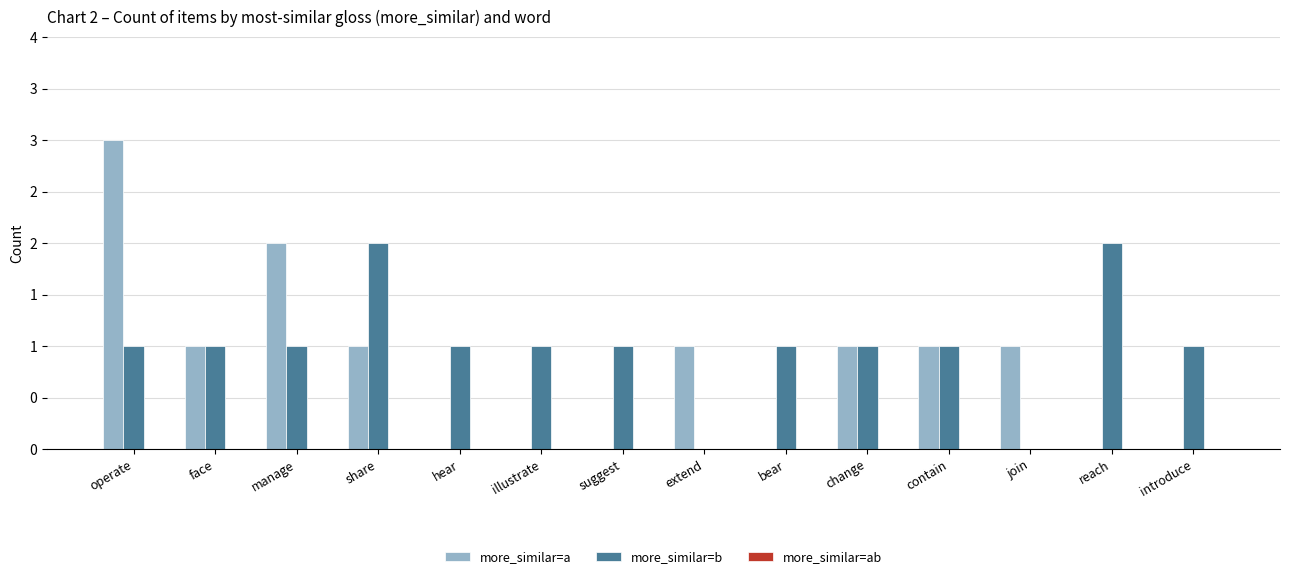

Reading left to right, transcribe all the data shown in this chart.

more_similar=a: 3	1	2	1	0	0	0	1	0	1	1	1	0	0
more_similar=b: 1	1	1	2	1	1	1	0	1	1	1	0	2	1
more_similar=ab: 0	0	0	0	0	0	0	0	0	0	0	0	0	0